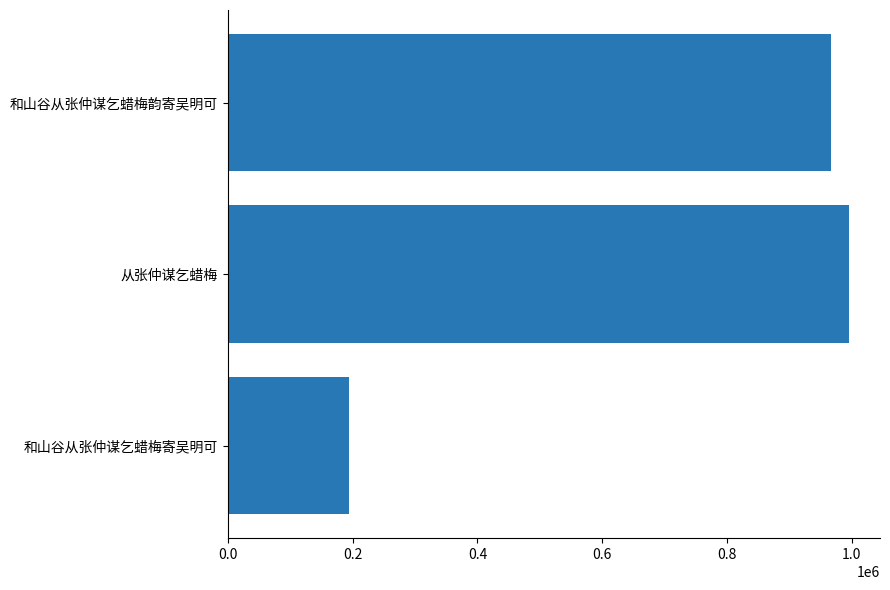

Does the chart contain any negative values?

No